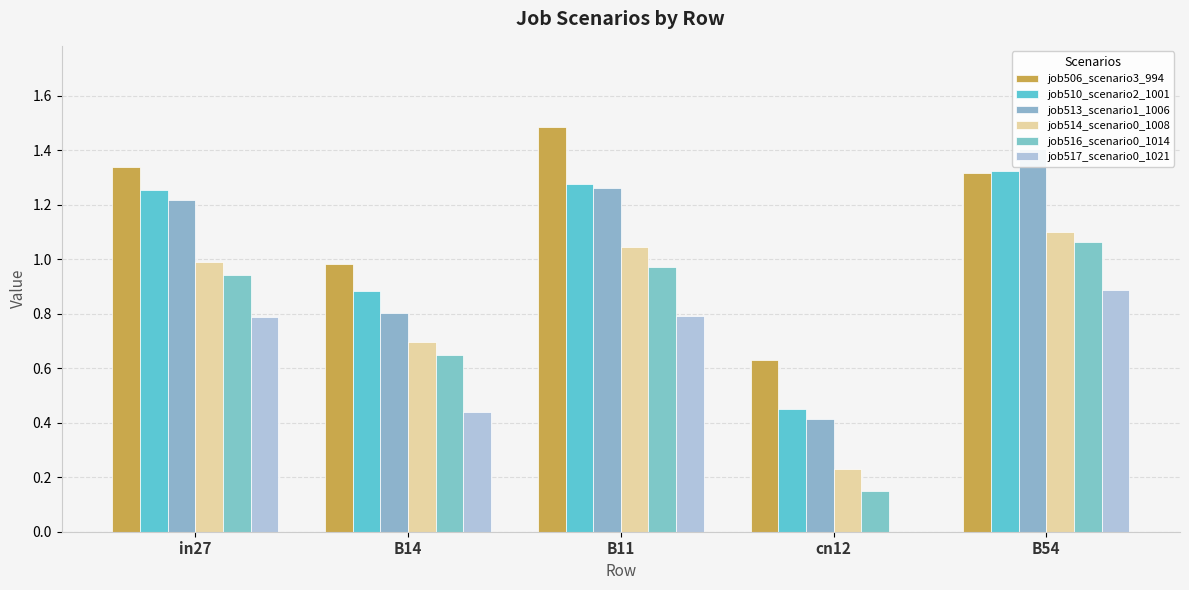

What is the label of the 4th bar from the left?

cn12